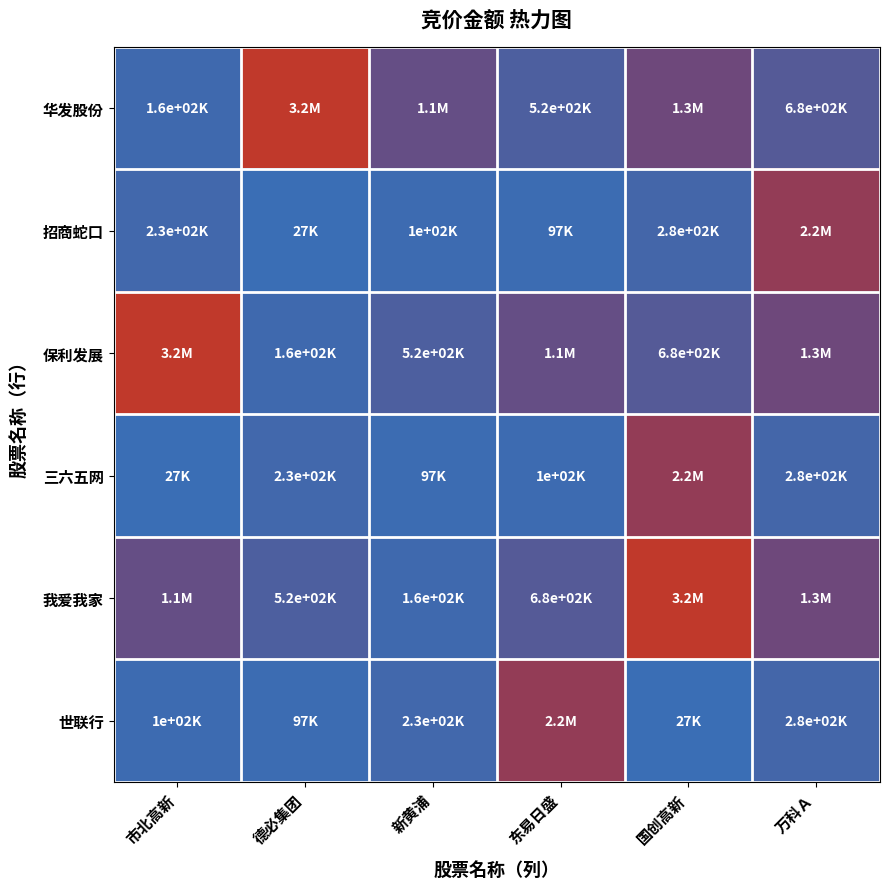

What is the difference between the highest and lowest values at 万科Ａ?

1884734